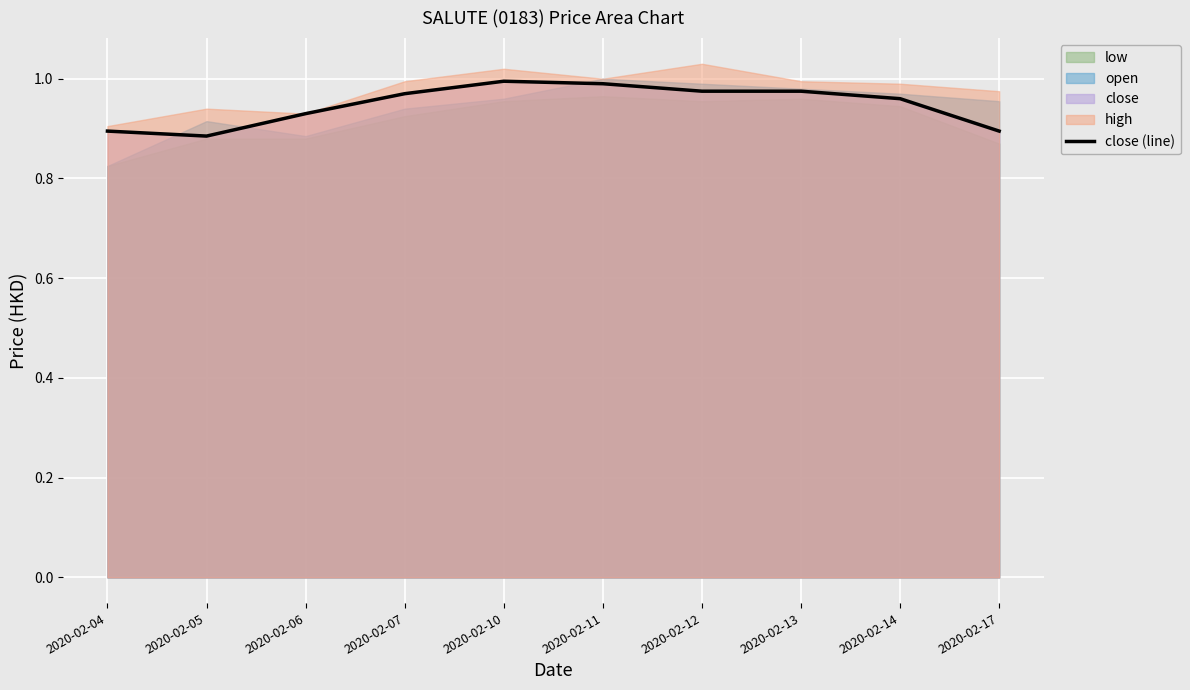

List the labels in order of value, largest first.

2020-02-10, 2020-02-11, 2020-02-12, 2020-02-13, 2020-02-07, 2020-02-14, 2020-02-06, 2020-02-04, 2020-02-17, 2020-02-05